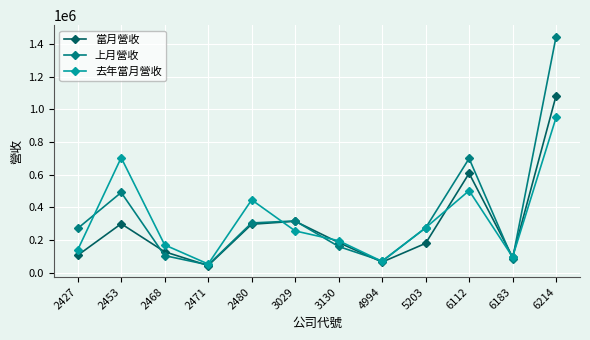

What is the value of the 當月營收 point at the 11th from the left?

95281